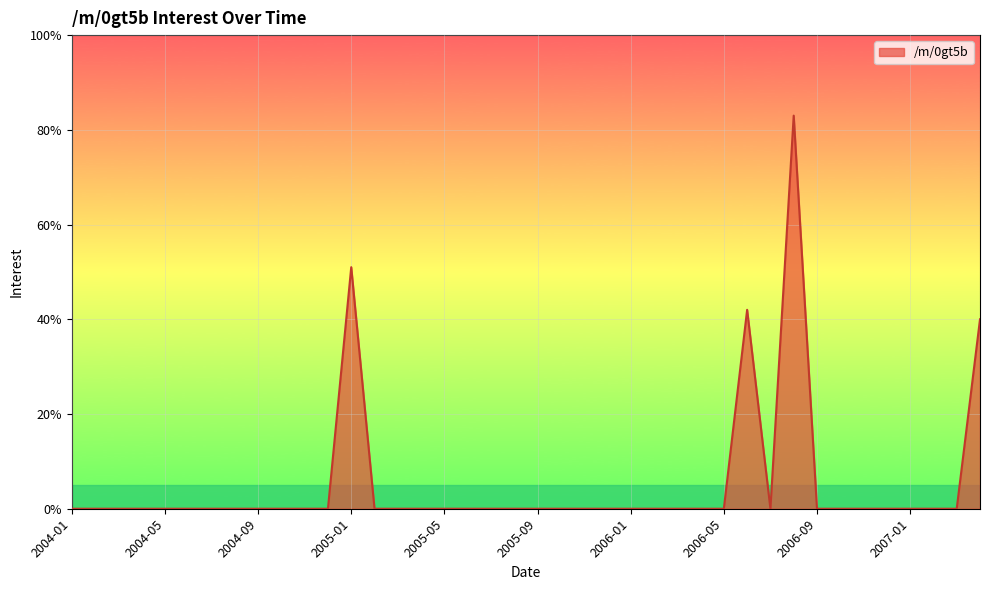

Reading left to right, transcribe all the data shown in this chart.

0	0	0	0	0	0	0	0	0	0	0	0	51	0	0	0	0	0	0	0	0	0	0	0	0	0	0	0	0	42	0	83	0	0	0	0	0	0	0	40